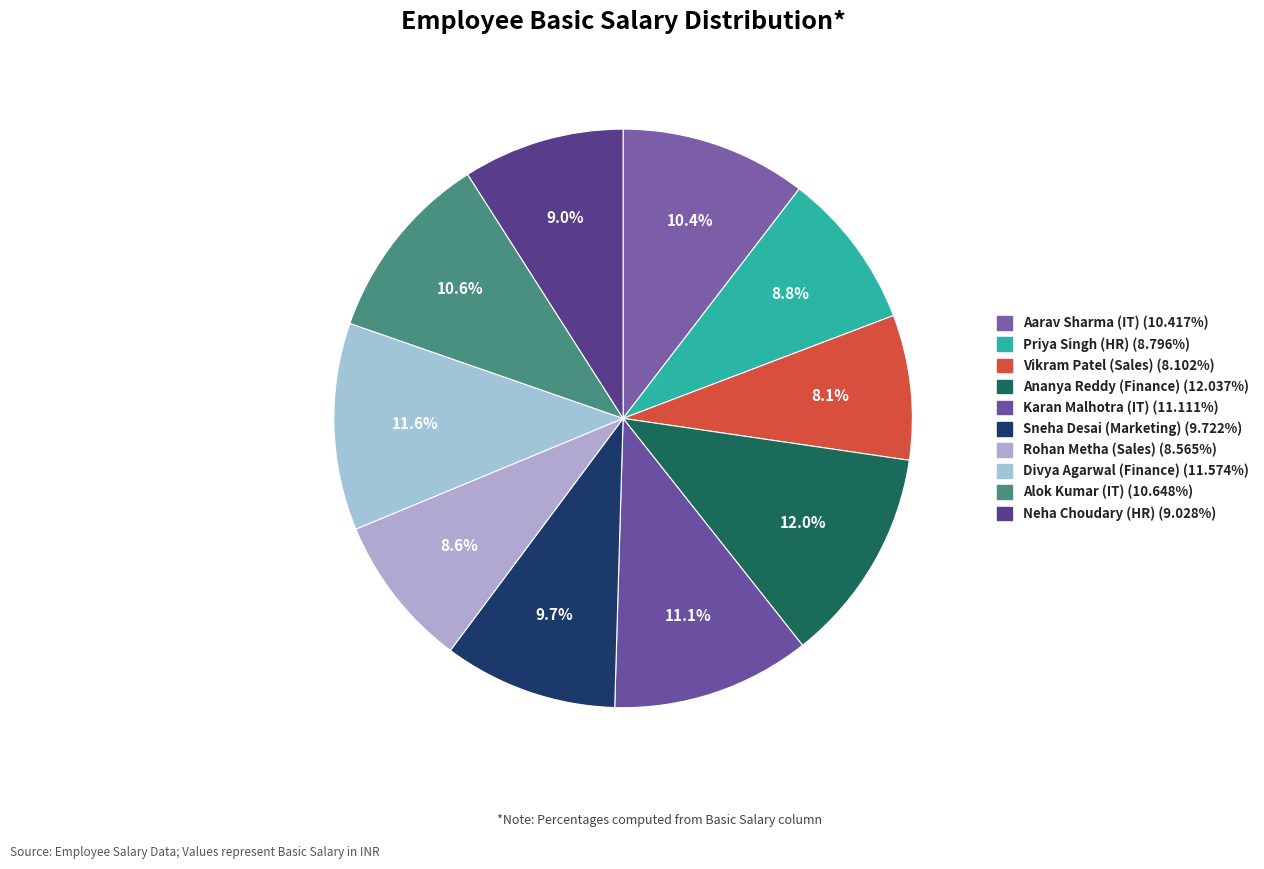

To the nearest percent, what percentage of the pie is Ananya Reddy (Finance)?

12%